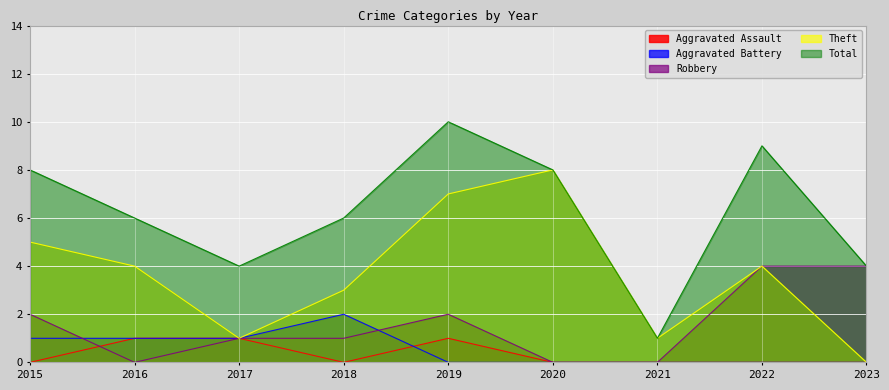

How many lines are shown in the chart?

5